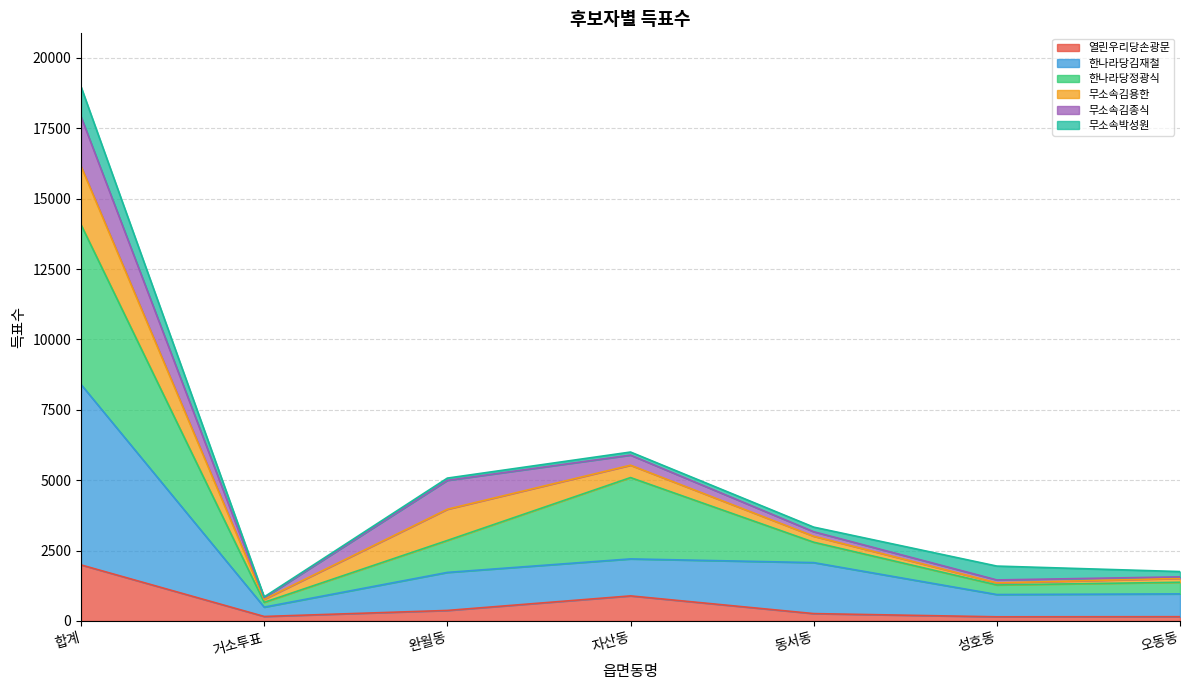

At which category is the sum across all series the highest?

합계